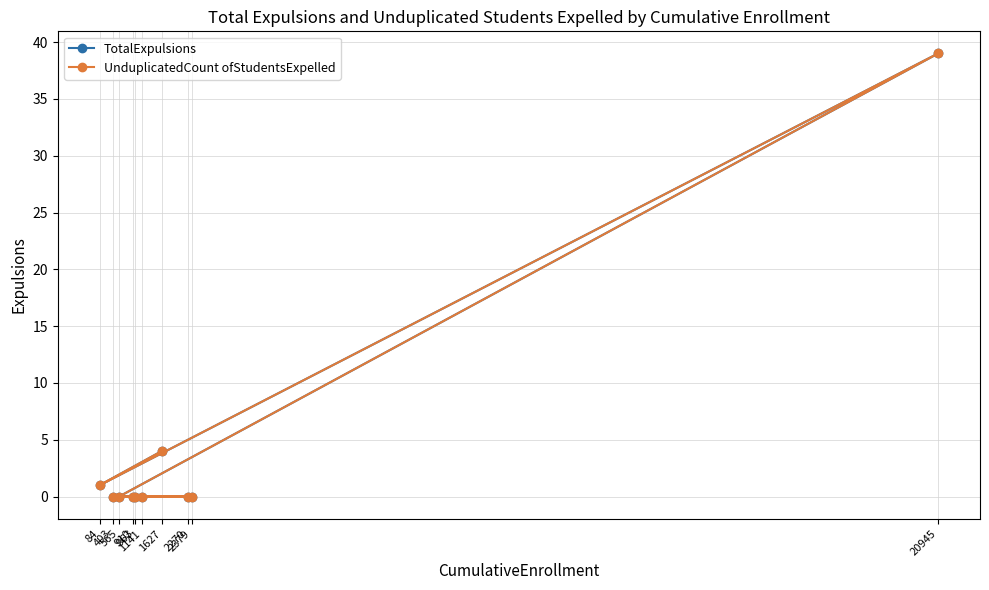

Which series has the largest total across all categories?

TotalExpulsions